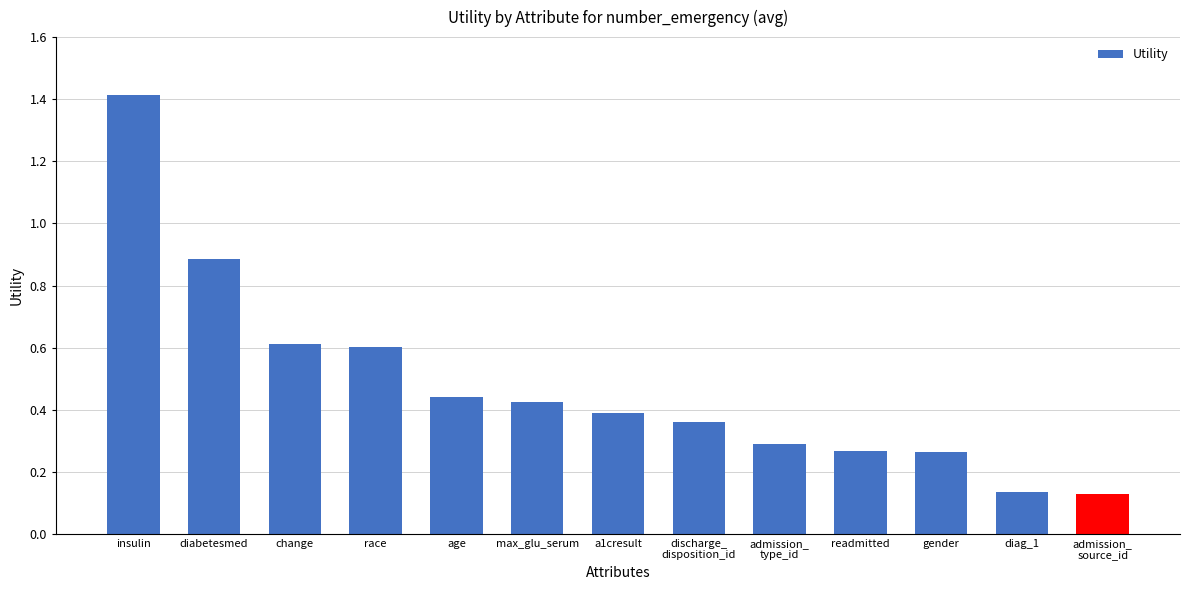

What position from the left is change?

3